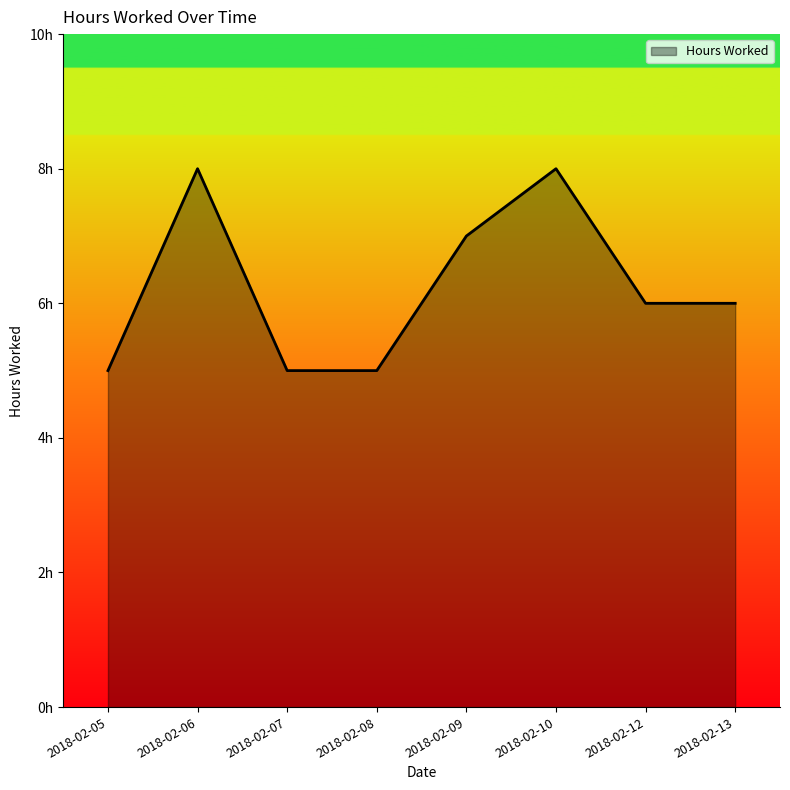

How many values are between 5 and 8?

8